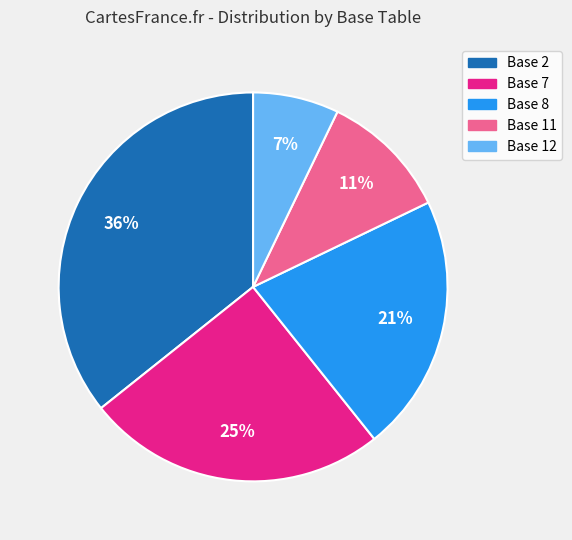

To the nearest percent, what is the average slice percentage?

20%